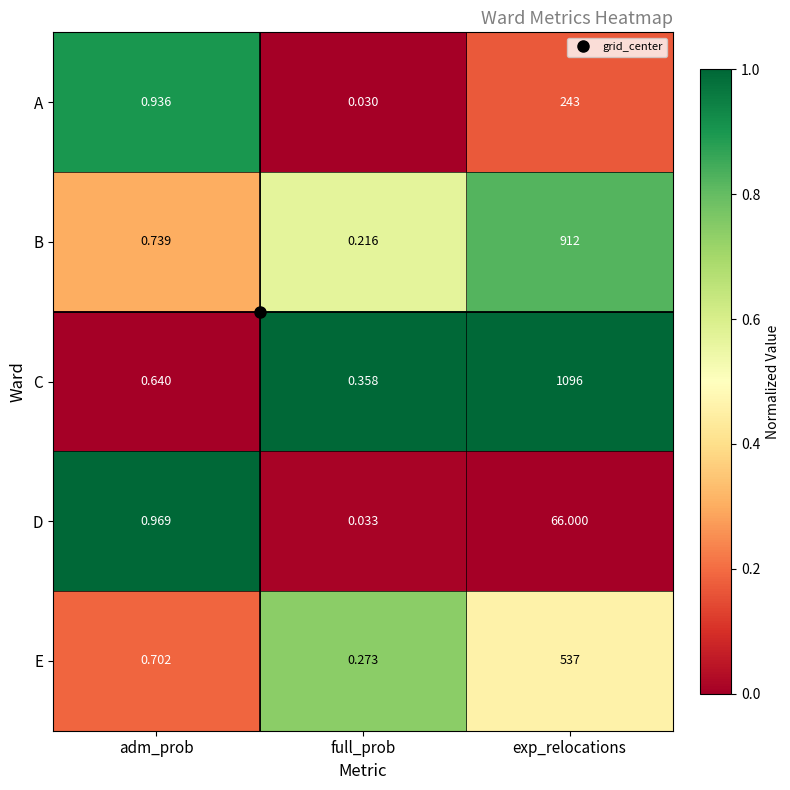

Where is C nearest to the value 548?

adm_prob